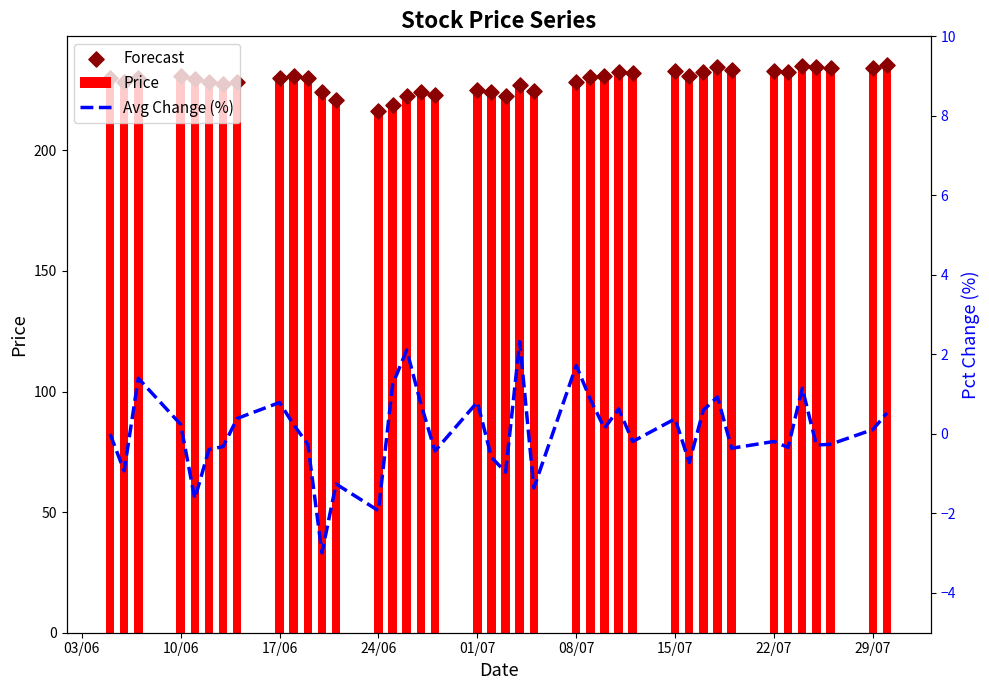

Is it true that Price equals 392.7 at 17/06?

False